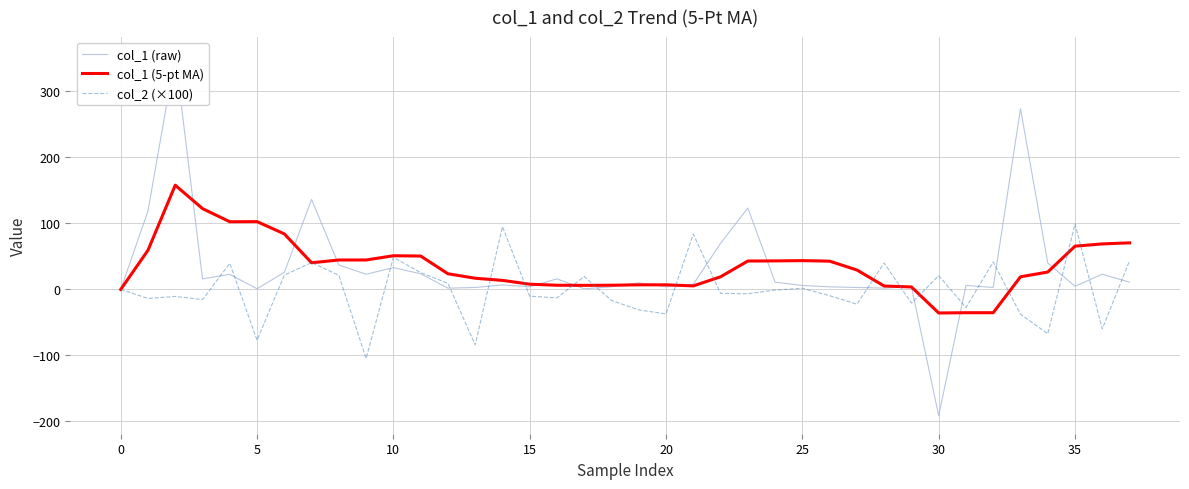

How many lines are shown in the chart?

3